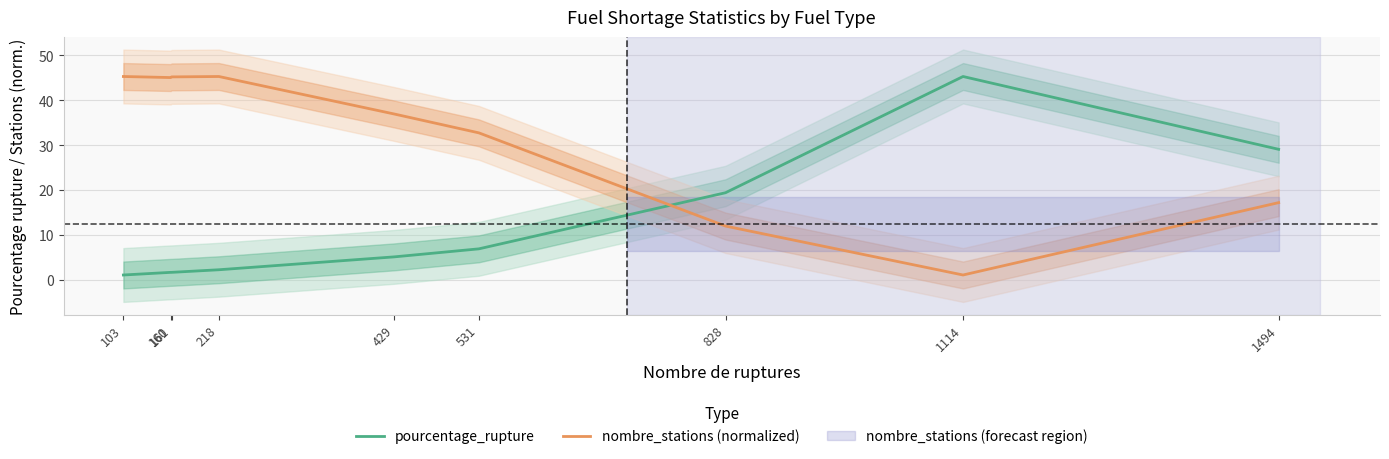

What is the difference between the nombre_stations (normalized) values at 103 and 161?

0.1